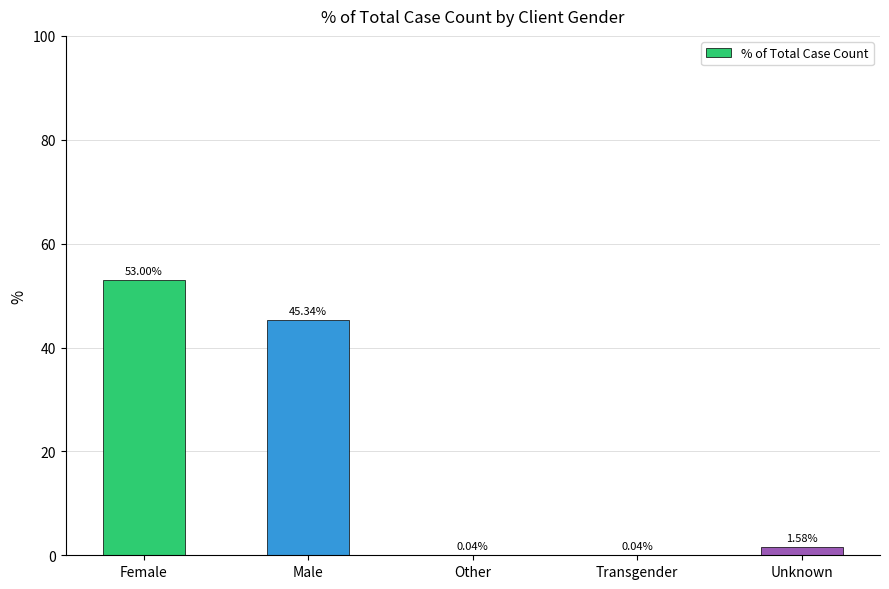

What is the change in value from Female to Unknown?

-51.4